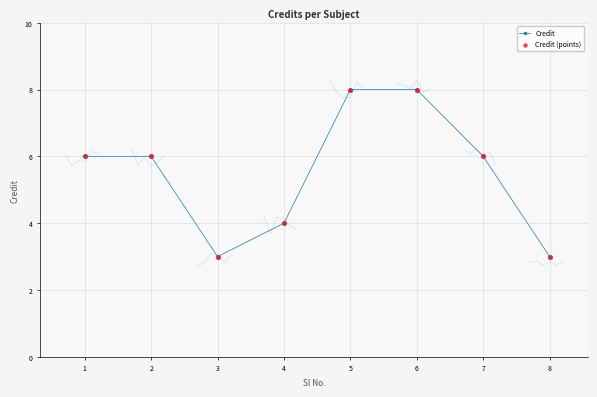

What are all the series names shown in the legend?

Credit, Credit (points)